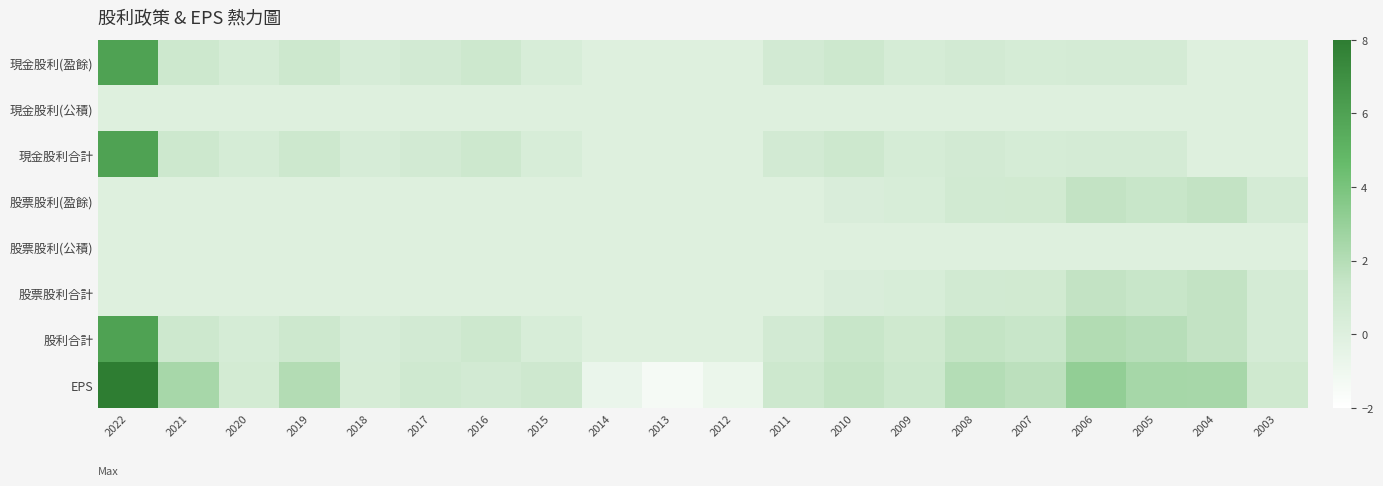

Which label corresponds to the largest value in the chart?

2022